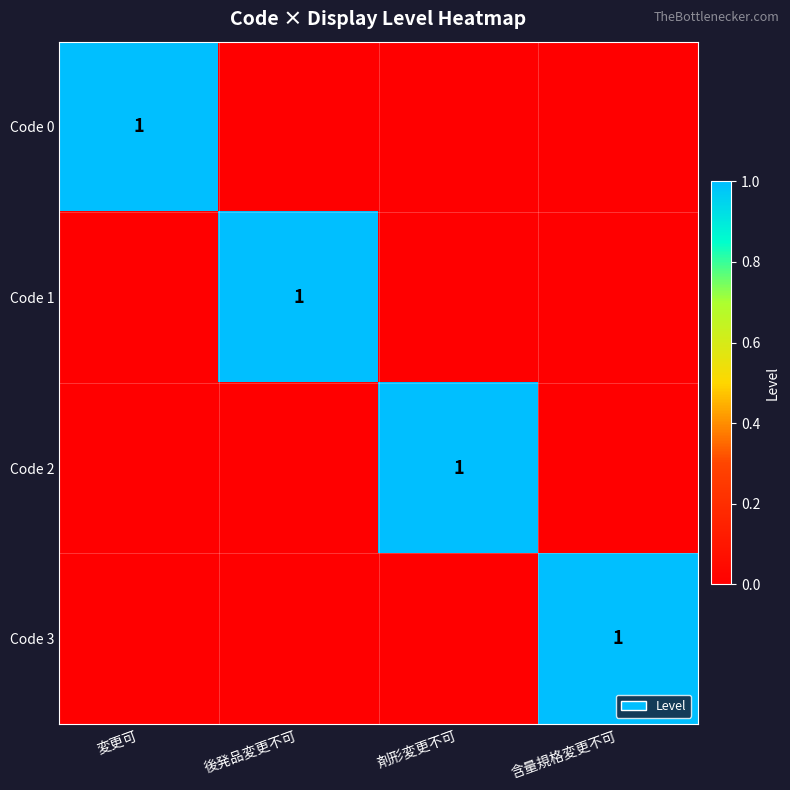

True or false: Code 2 has a value of 1 at 剤形変更不可.

True